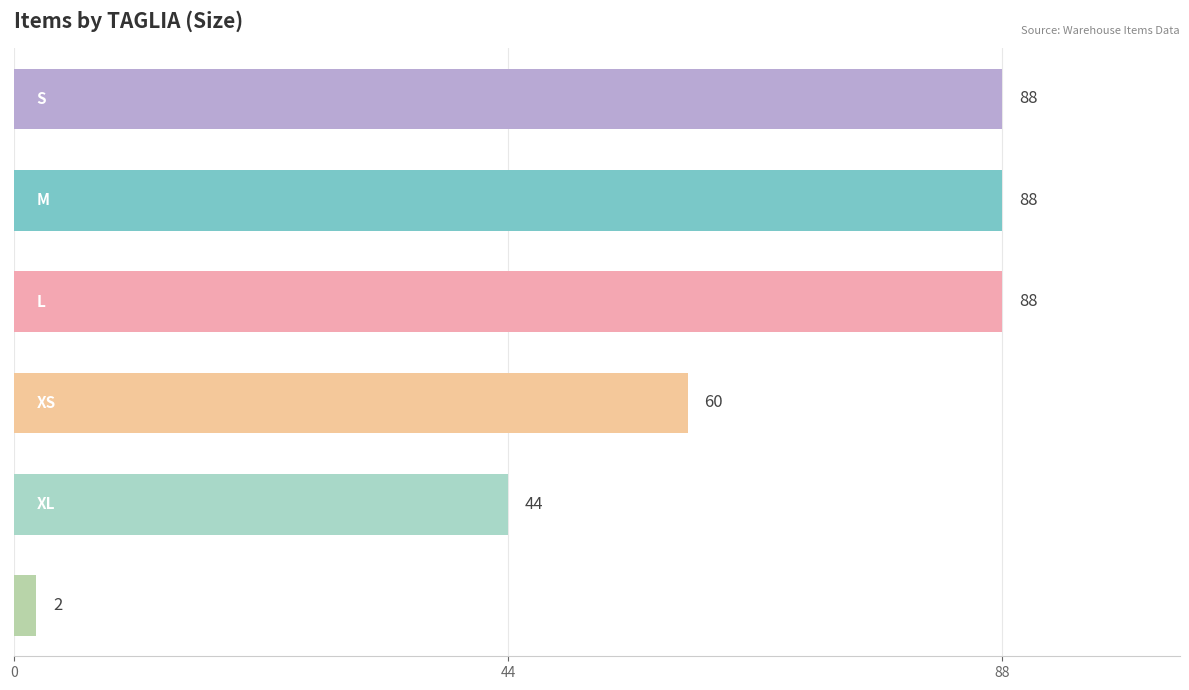

Reading top to bottom, list all the values displayed in this chart.

88	88	88	60	44	2